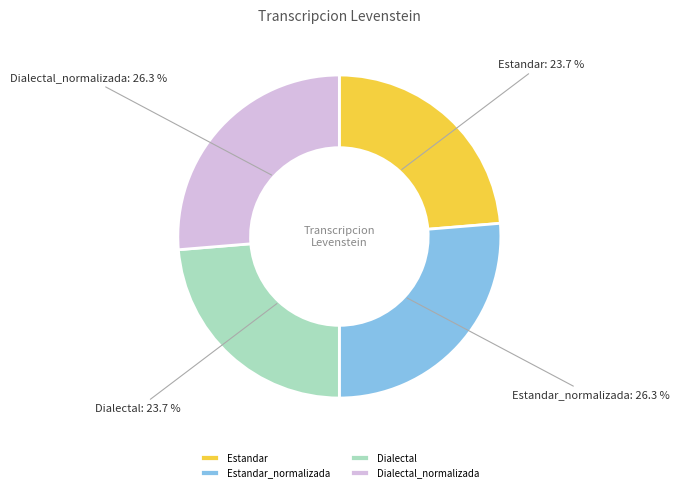

To the nearest percent, what percentage of the pie is Estandar?

24%